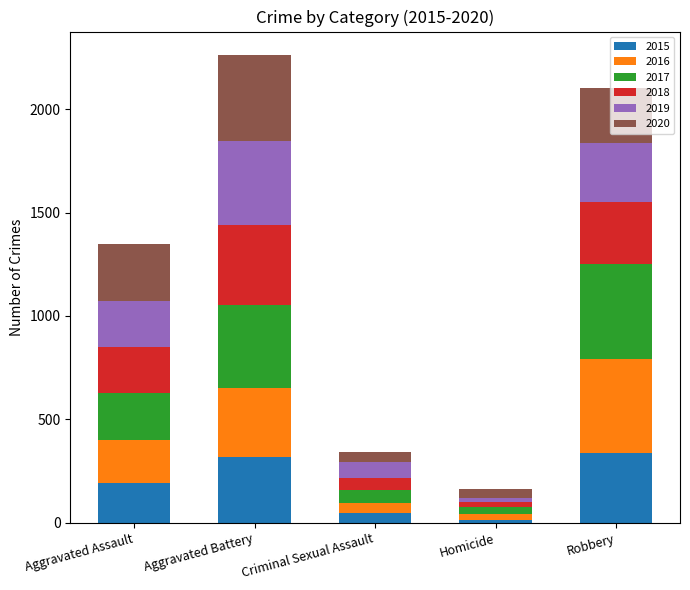

What is the total value across all series at Aggravated Assault?

1346